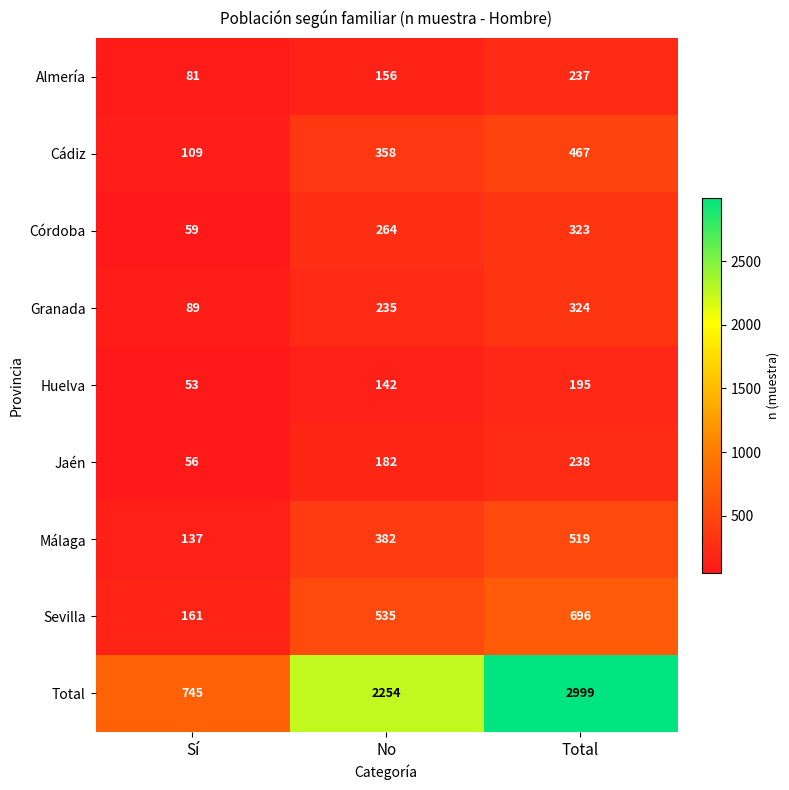

Count the number of categories in the chart.

3